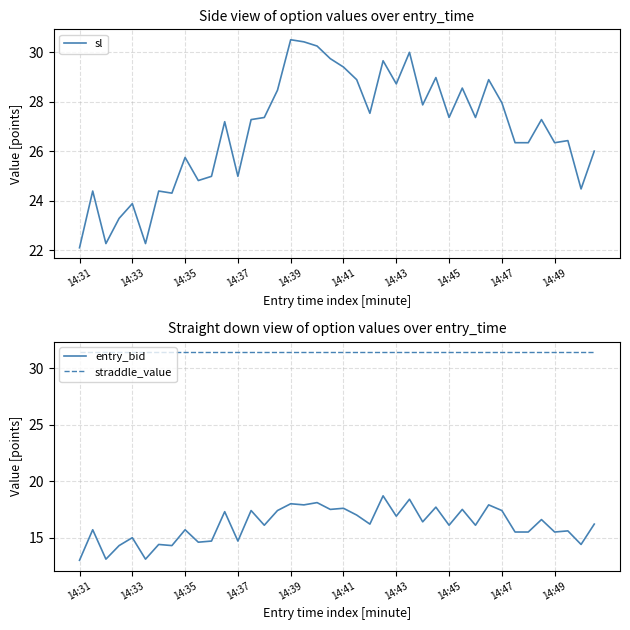

What are all the series names shown in the legend?

sl, entry_bid, straddle_value